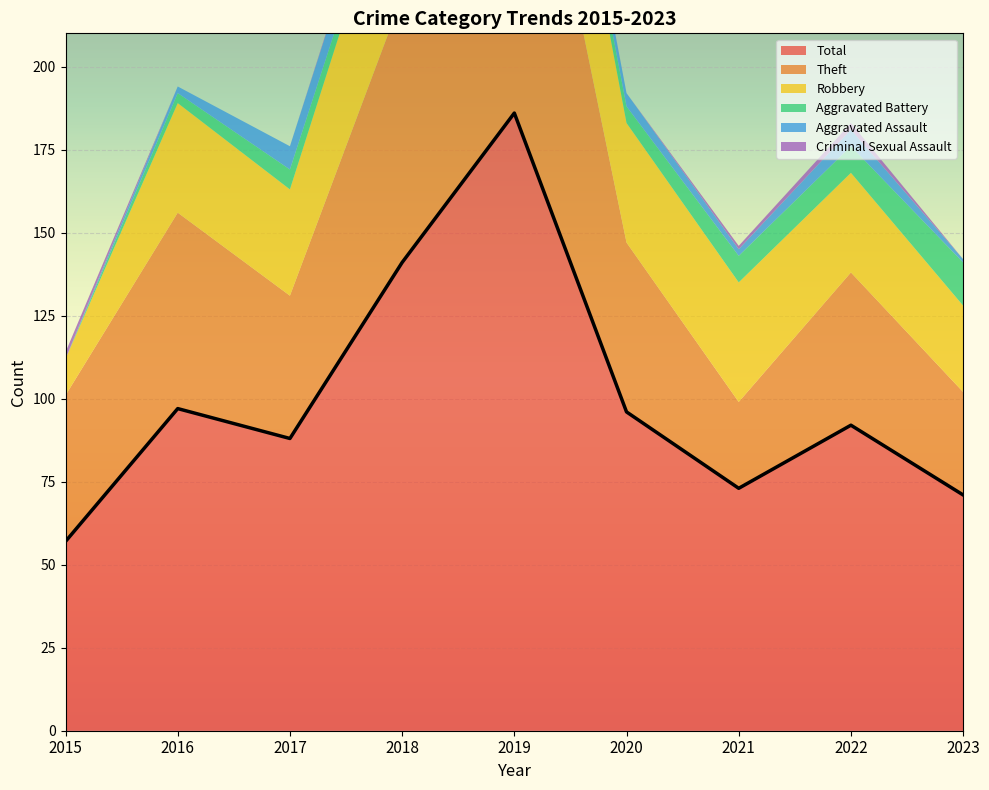

The Criminal Sexual Assault series shows 1 at 2021. True or false?

True